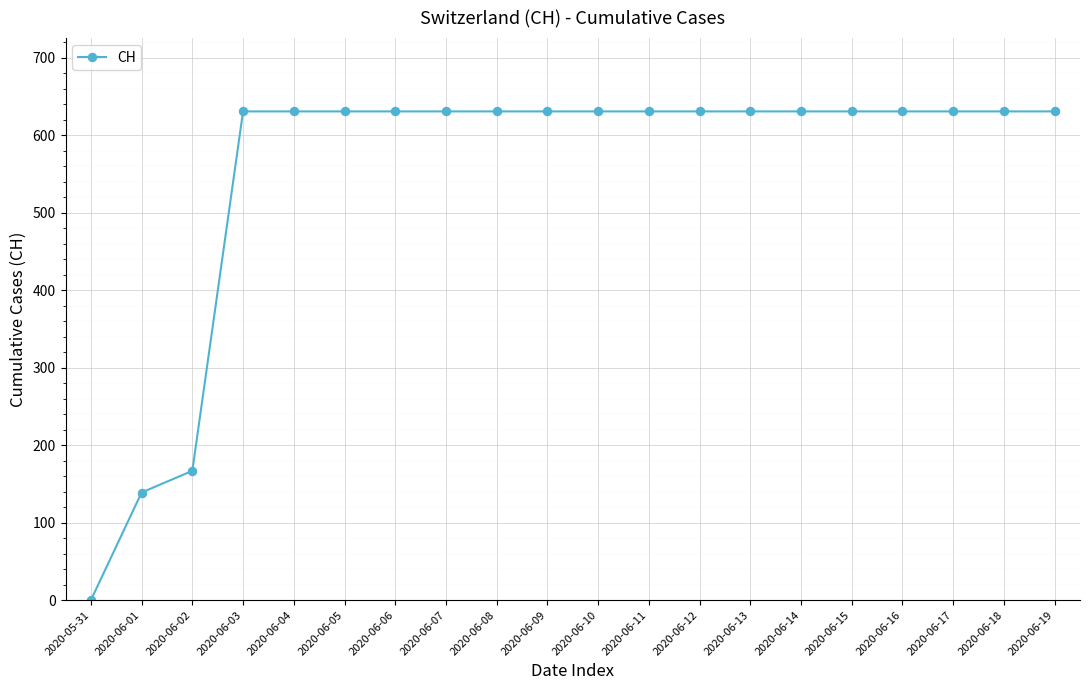

True or false: the data shows -438 at 2020-05-31.

False